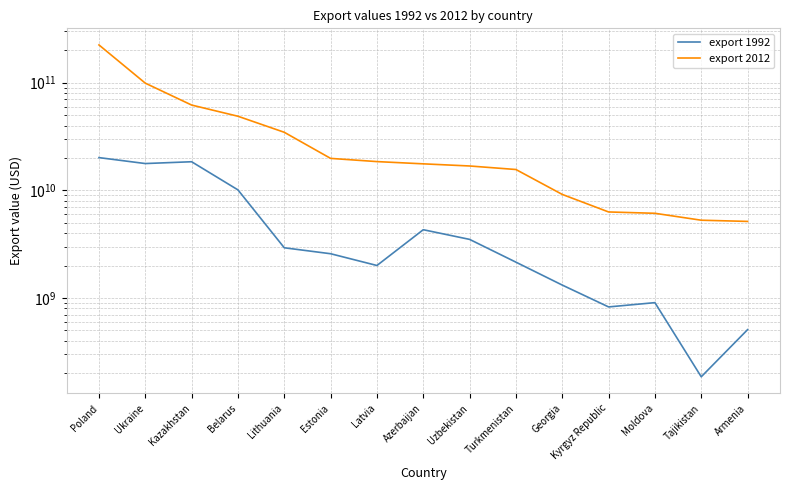

What is the maximum value for export 2012?

224581298941